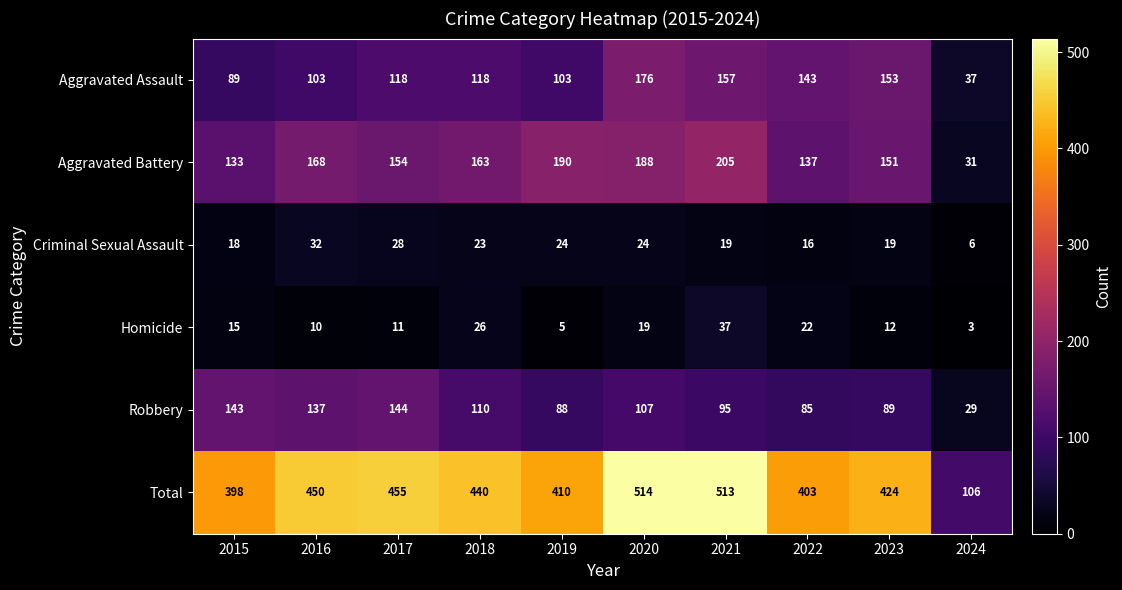

Rank the series at 2021 from highest to lowest value.

Total, Aggravated Battery, Aggravated Assault, Robbery, Homicide, Criminal Sexual Assault